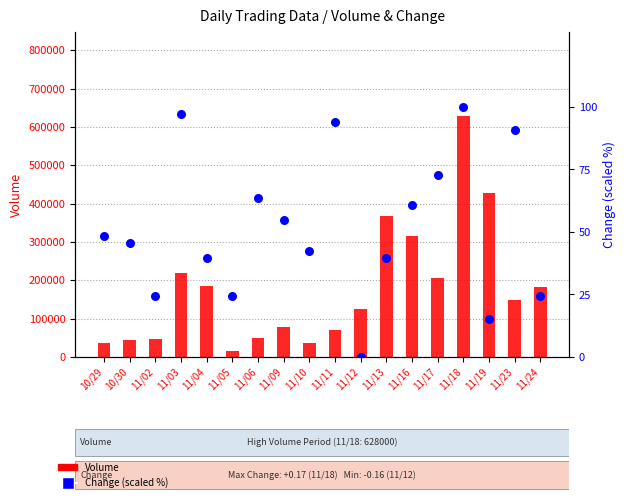

Is the value of Change (scaled %) at 11/10 greater than the value of Volume at 11/04?

No